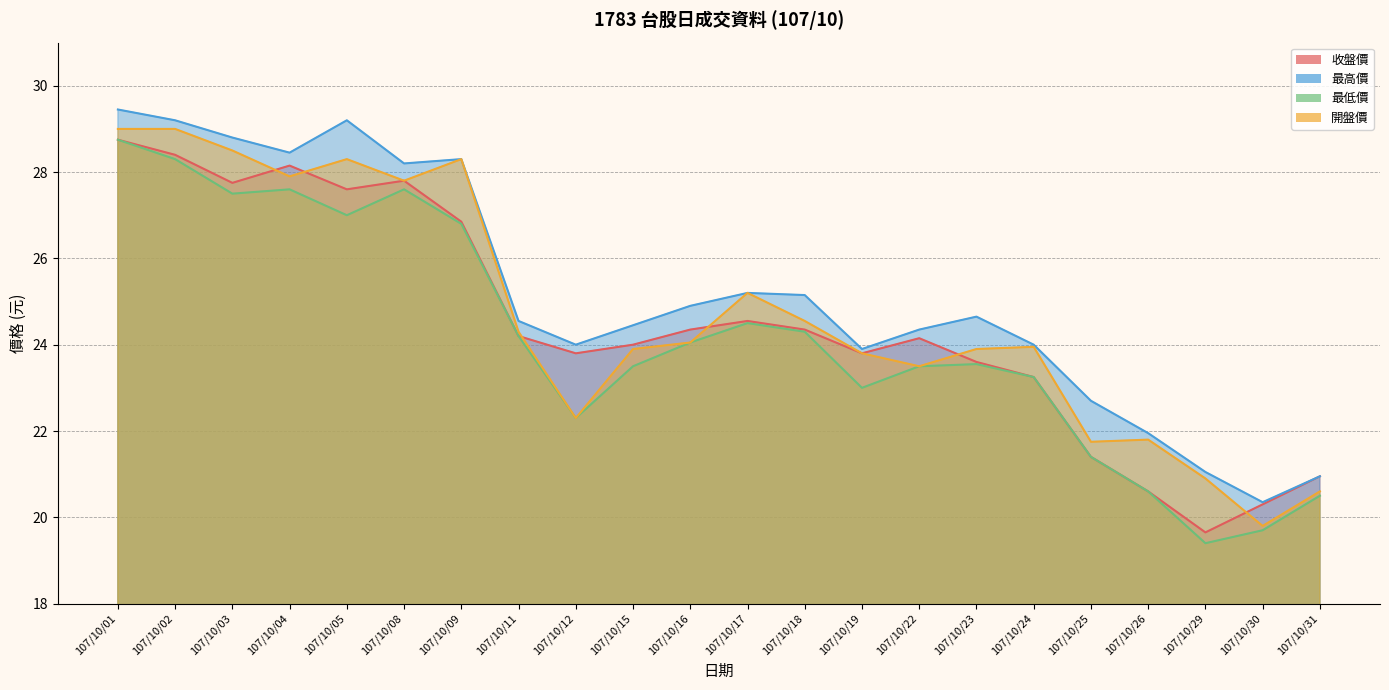

What are all the series names shown in the legend?

收盤價, 最高價, 最低價, 開盤價